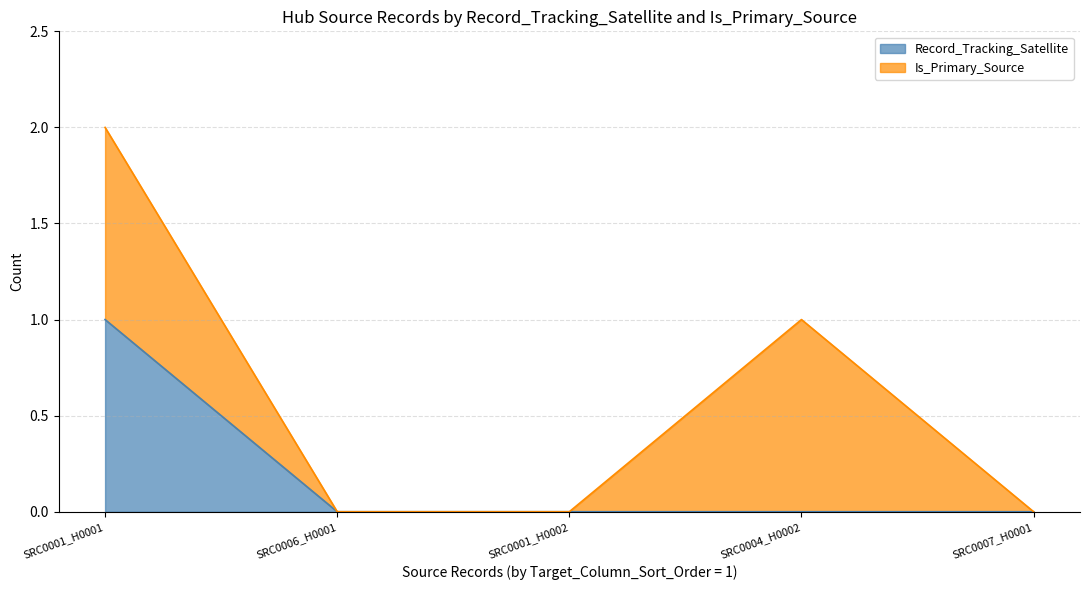

Between SRC0007_H0001 and SRC0001_H0001, which is larger?

SRC0001_H0001